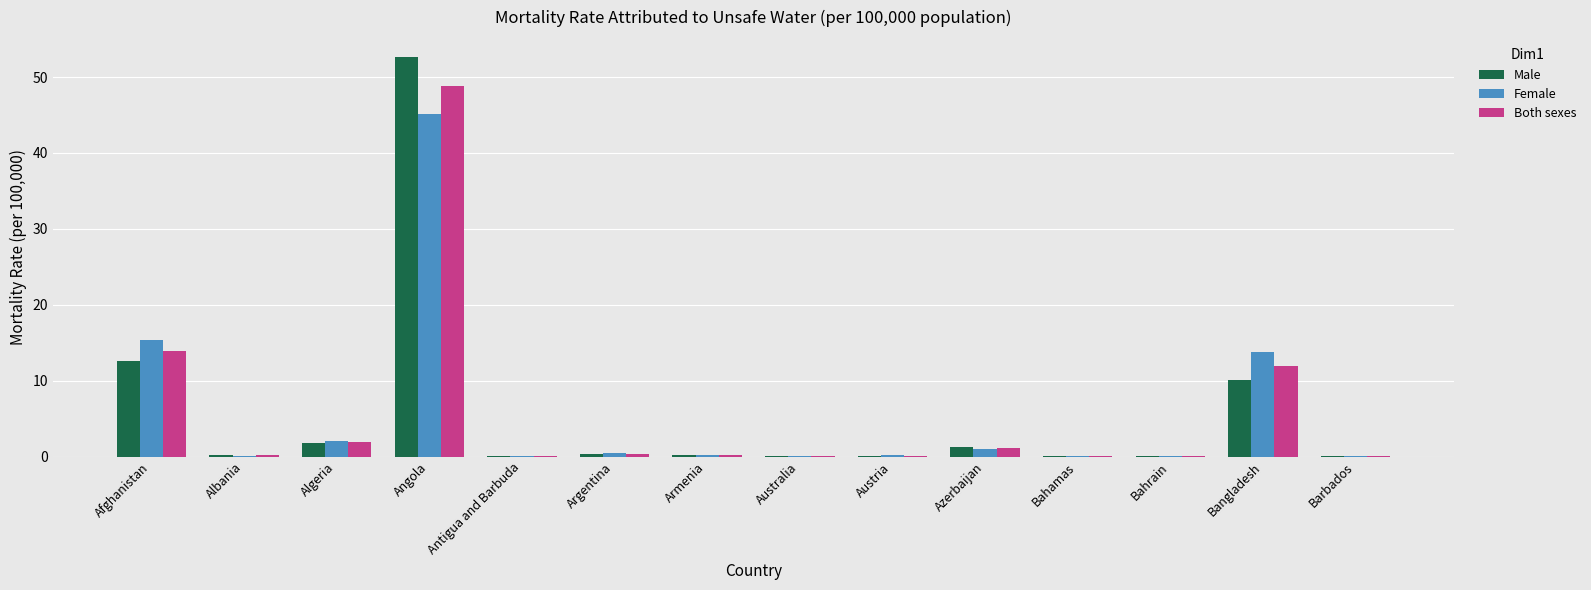

Which series has the largest range (max minus min)?

Male